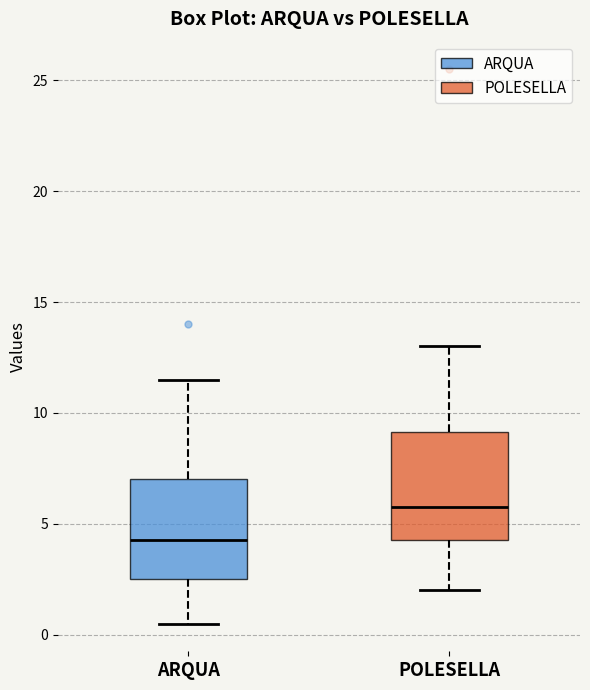

Where does the upper whisker of the box for POLESELLA end on the y-axis? The values are not printed on the chart, so give them approximately, as read against the axis.

13.0